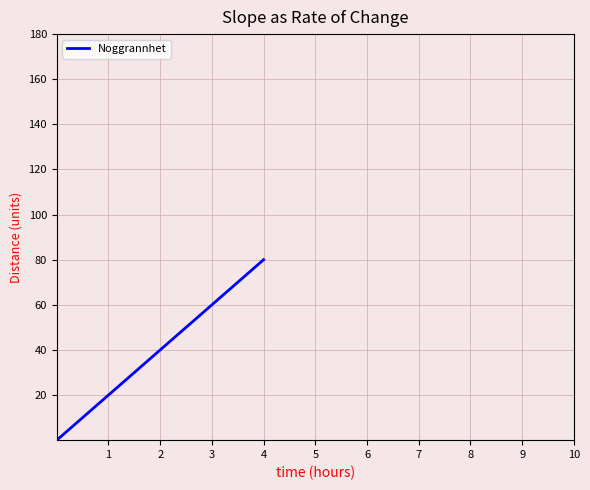

What is the sum of all values?

200